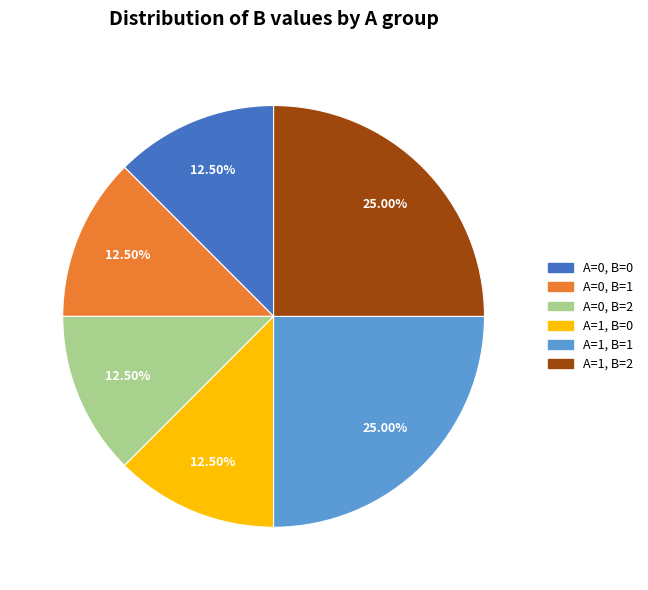

Does any single category account for the majority?

No